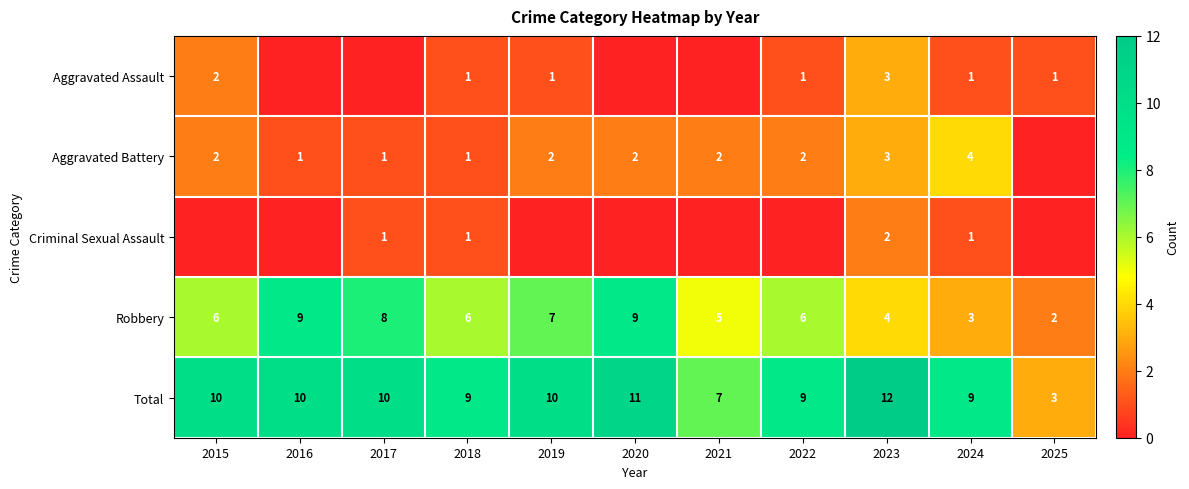

What is the difference between the Robbery values at 2022 and 2023?

2